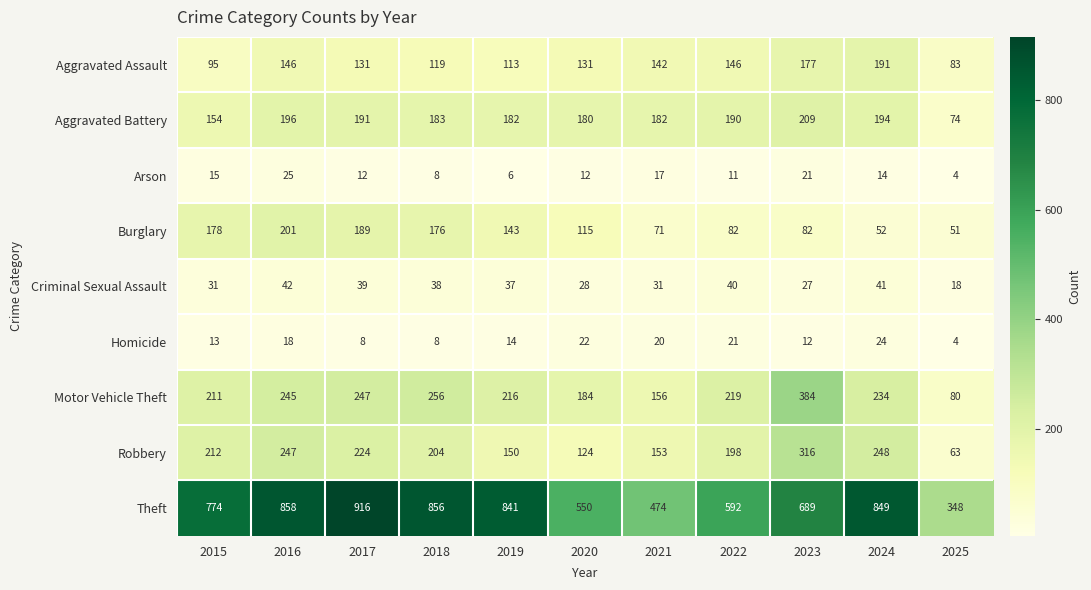

List the series in order of their peak value, lowest first.

Homicide, Arson, Criminal Sexual Assault, Aggravated Assault, Burglary, Aggravated Battery, Robbery, Motor Vehicle Theft, Theft